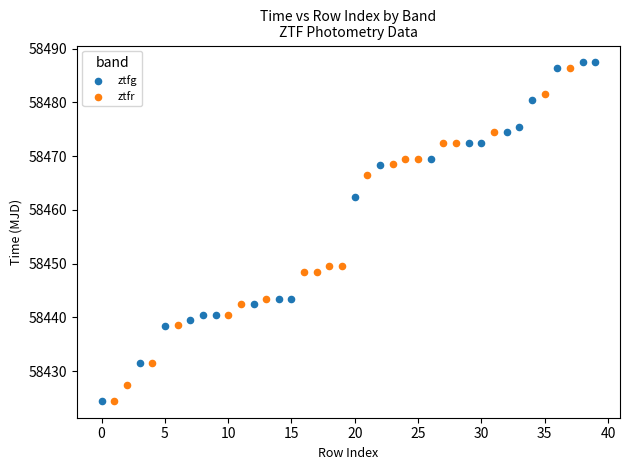

Which series has the largest Y range (max minus min)?

ztfg